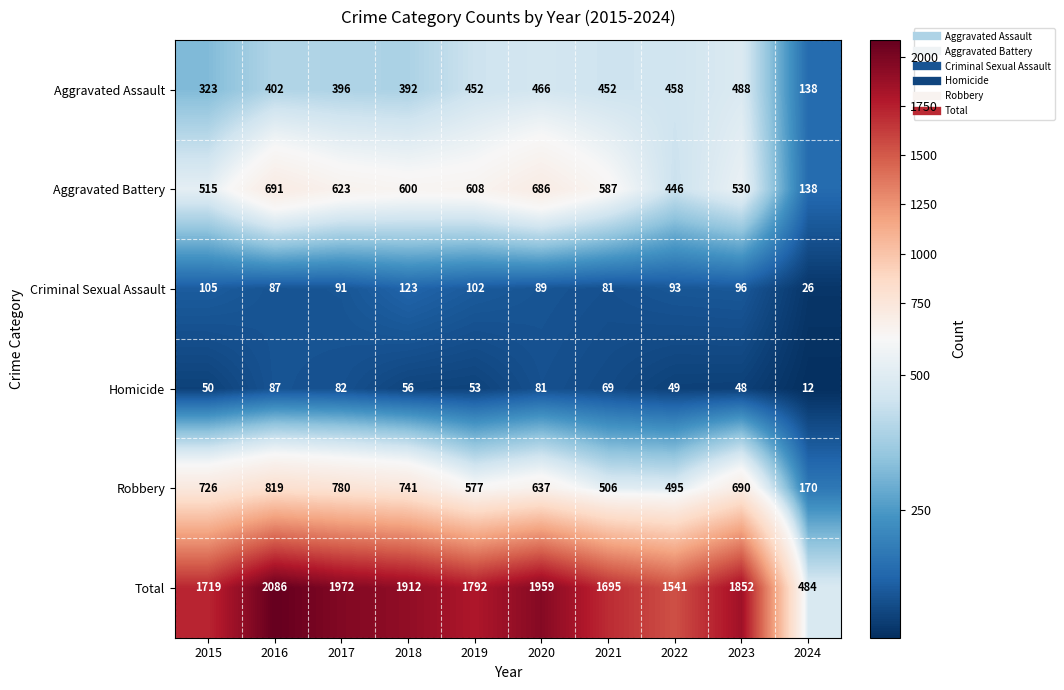

Which series has the largest total across all categories?

Total